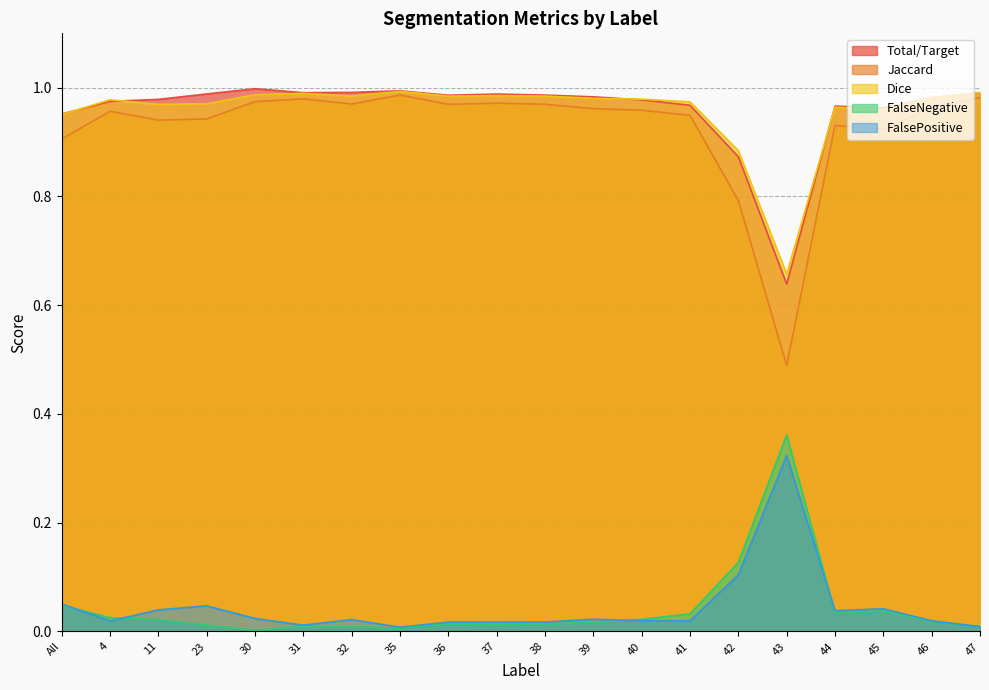

Which series has the largest total across all categories?

Total/Target